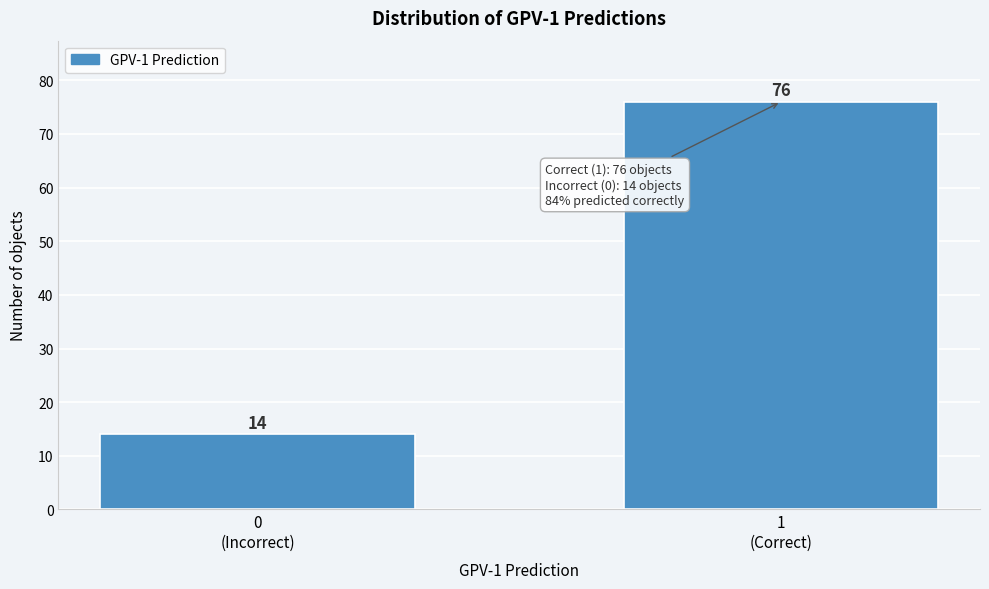

Reading left to right, transcribe all the data shown in this chart.

14	76